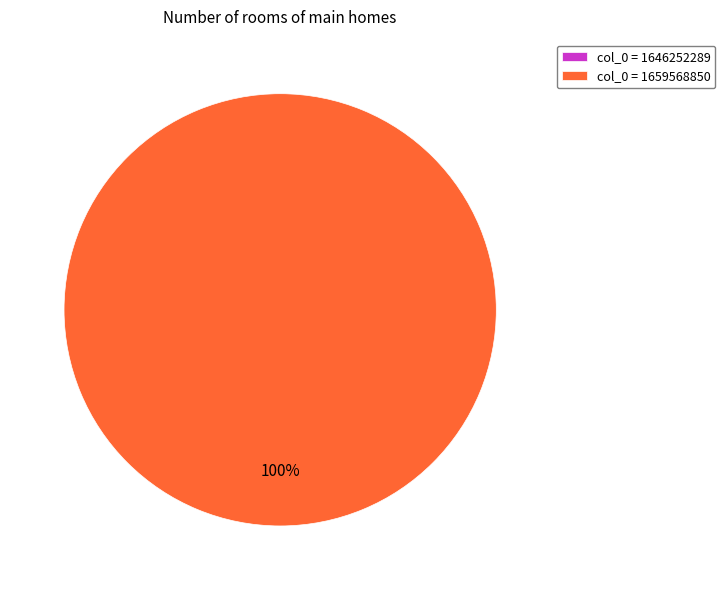

What is the largest slice in the pie chart?

1659568850